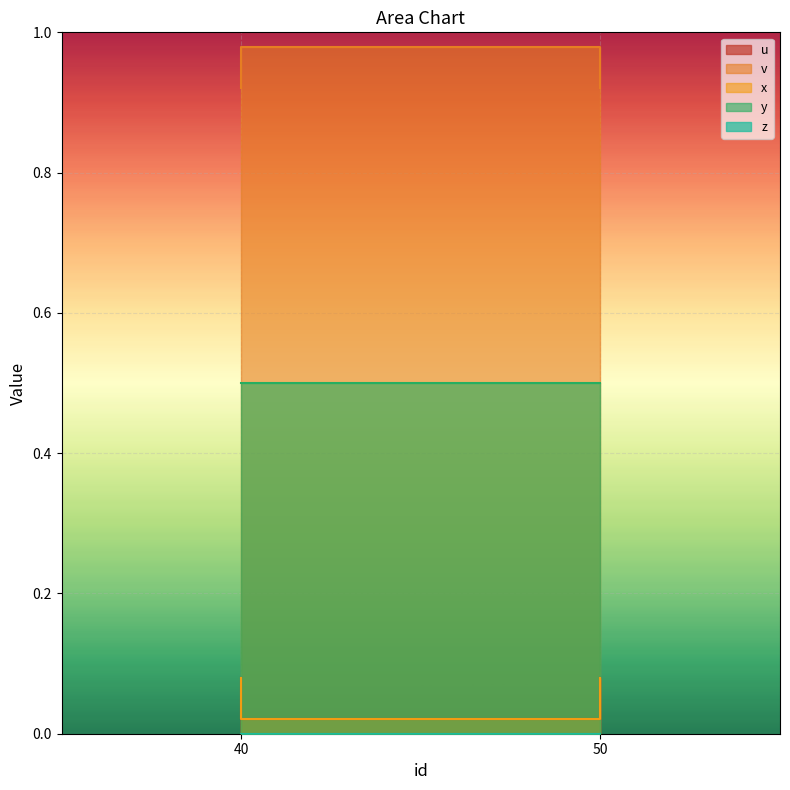

What is the total value across all series at 40?

1.1